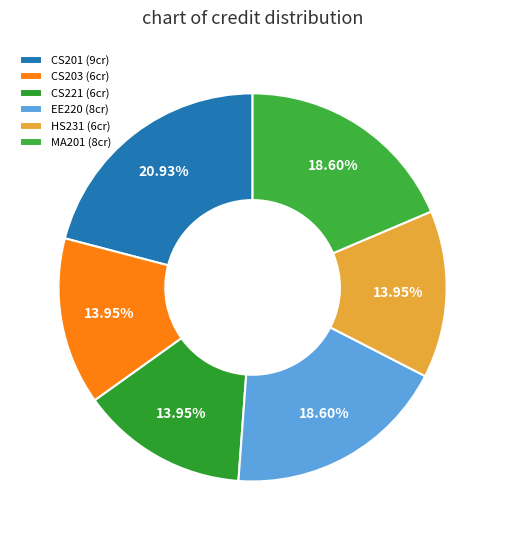

True or false: CS221 accounts for 24% of the total.

False